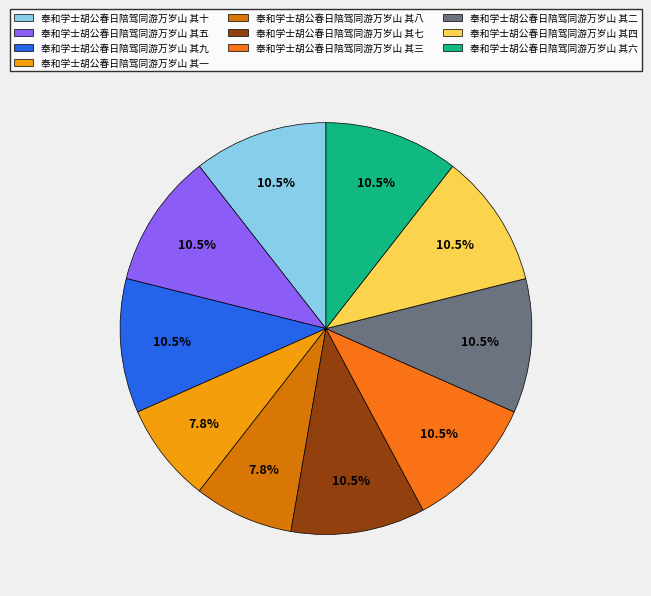

How many segments does this pie chart have?

10